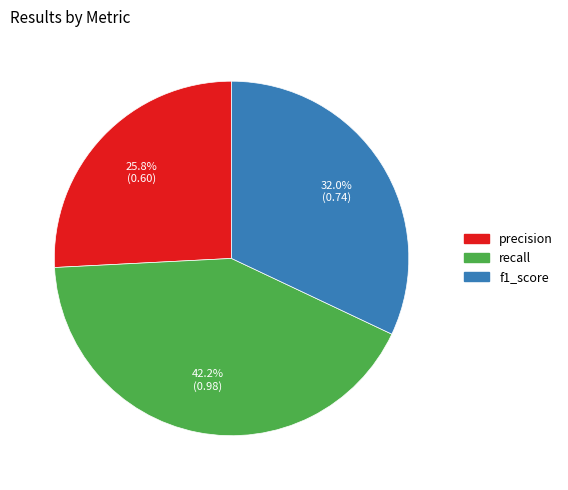

Count the number of slices in the pie.

3